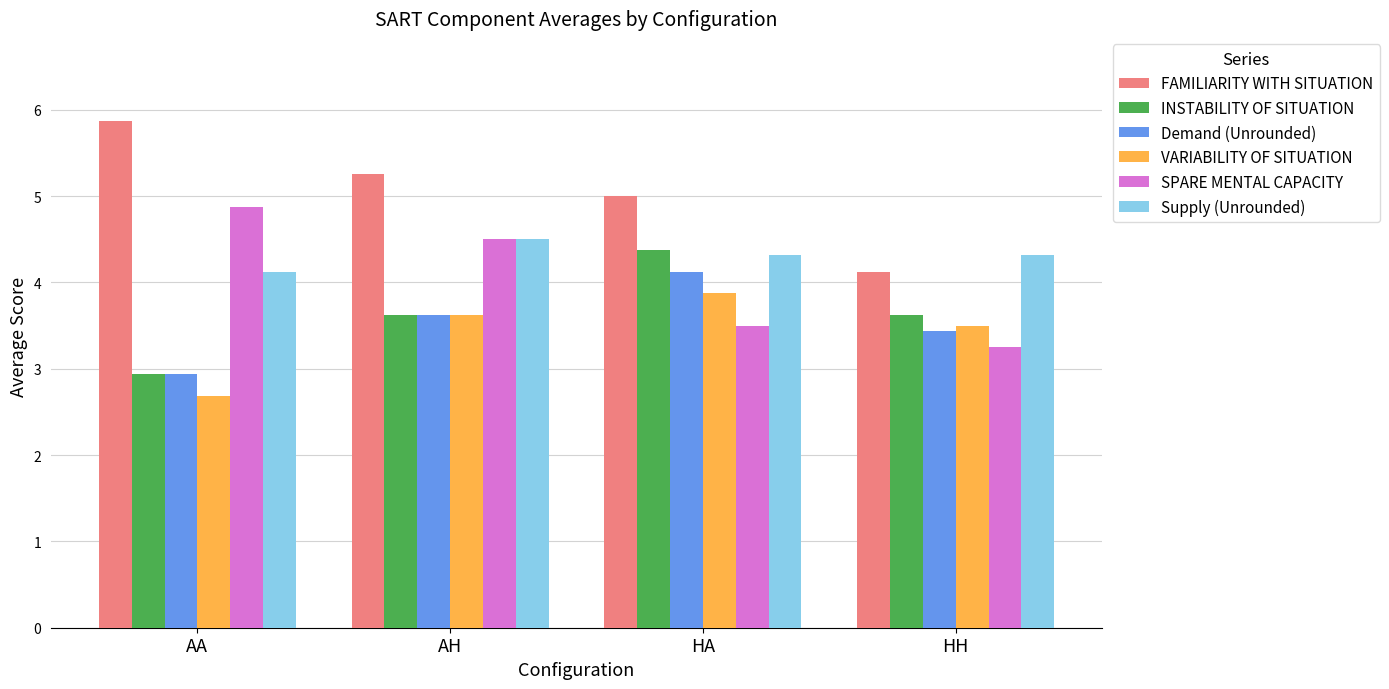

What is the value of the INSTABILITY OF SITUATION bar at the 2nd from the left?

3.6